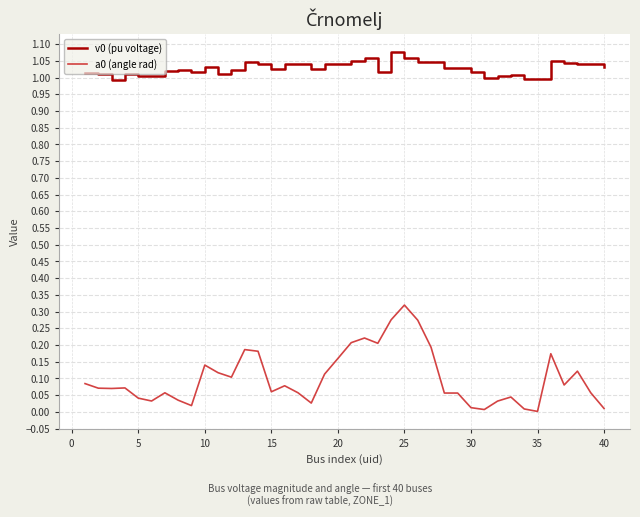

True or false: v0 (pu voltage) and a0 (angle rad) cross at least once.

False